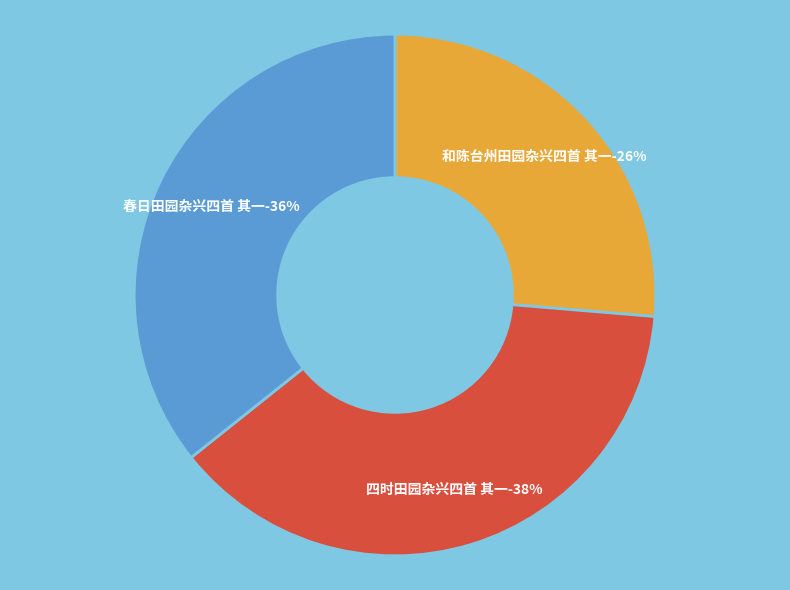

To the nearest percent, what is the combined percentage of 春日田园杂兴四首 其一 and 和陈台州田园杂兴四首 其一?

62%